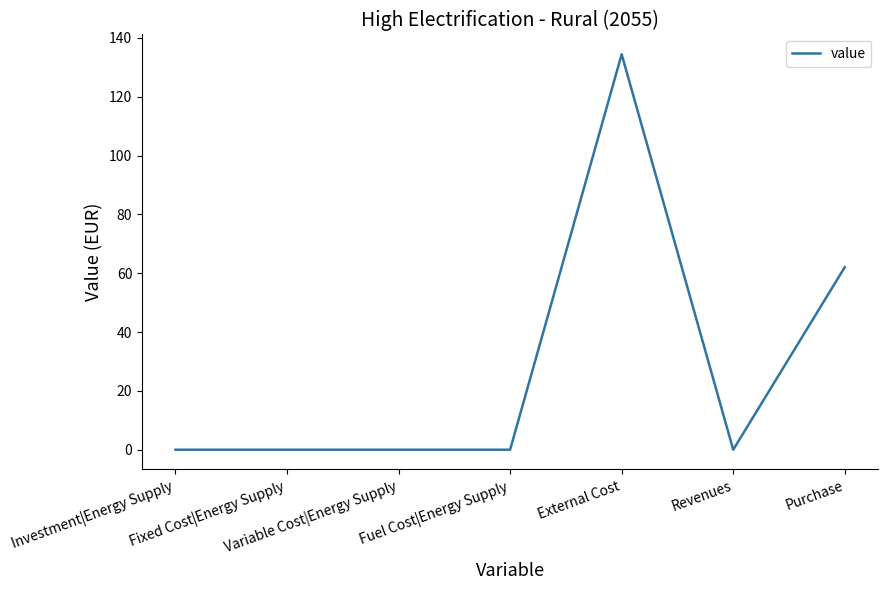

What is the sum of all values?

196.5